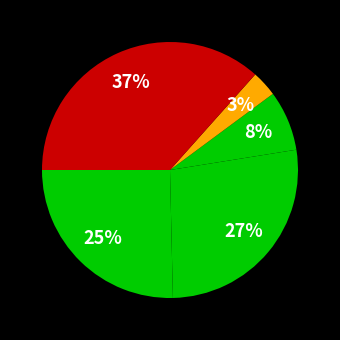

How many slices are in this pie chart?

5